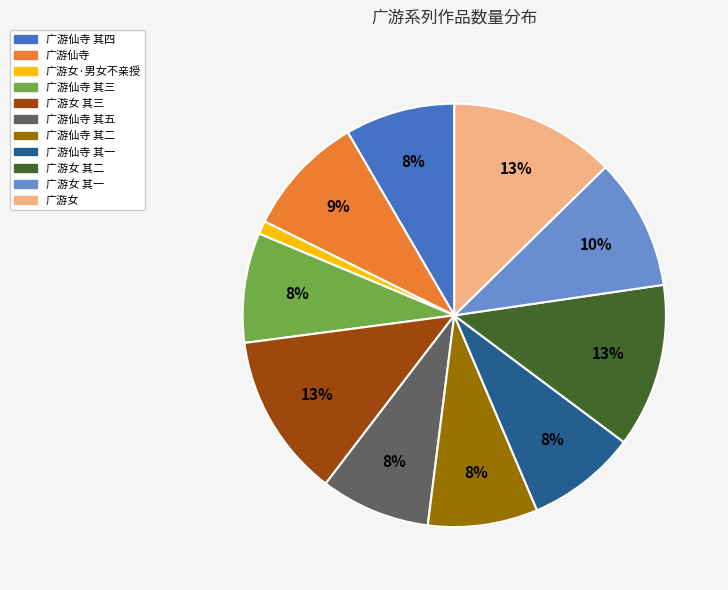

Does any single category account for the majority?

No